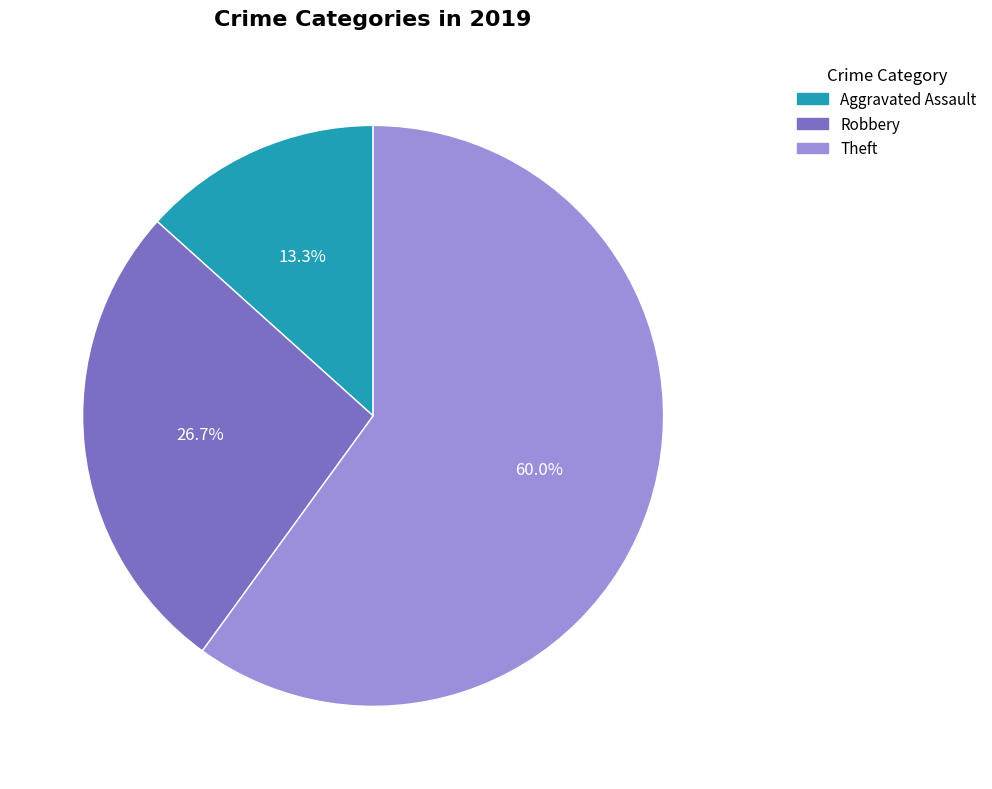

Does any single category account for the majority?

Yes